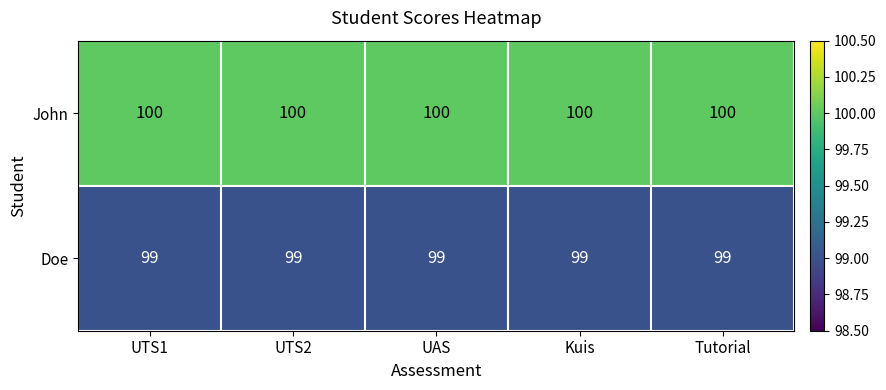

The John series shows 131 at Kuis. True or false?

False